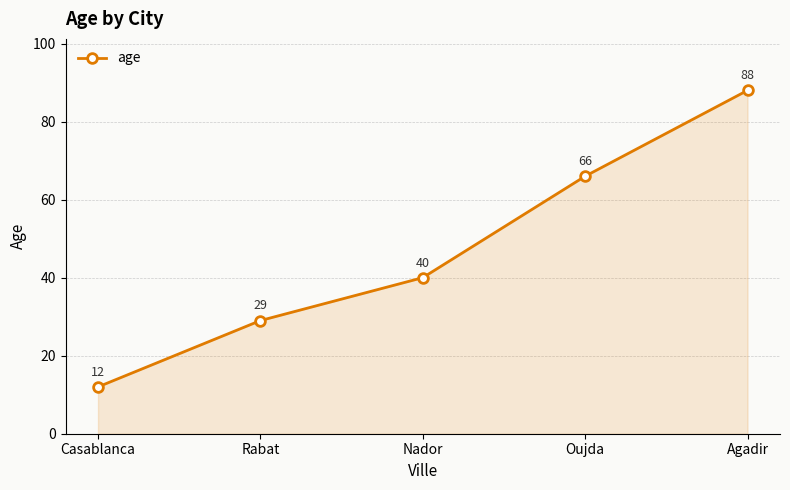

Where is the data nearest to the value 50?

Nador